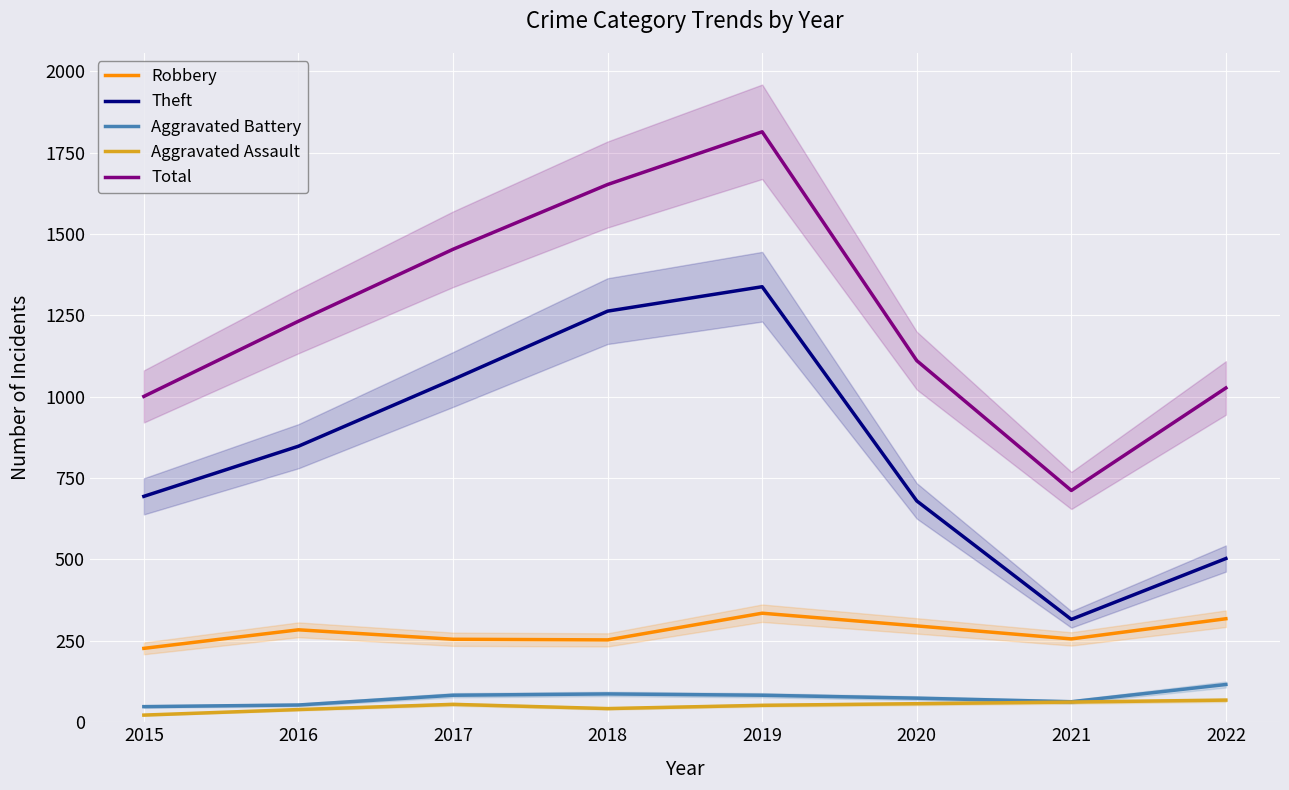

How many interior local peaks does the Robbery series have?

2